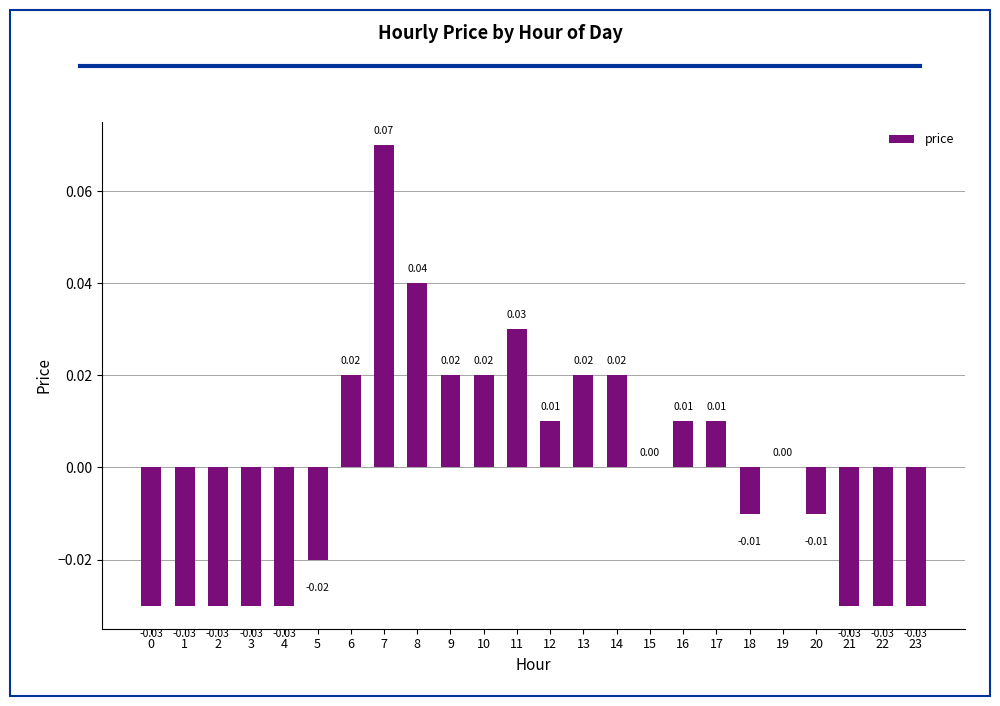

The value at 0 is -0.0. True or false?

True